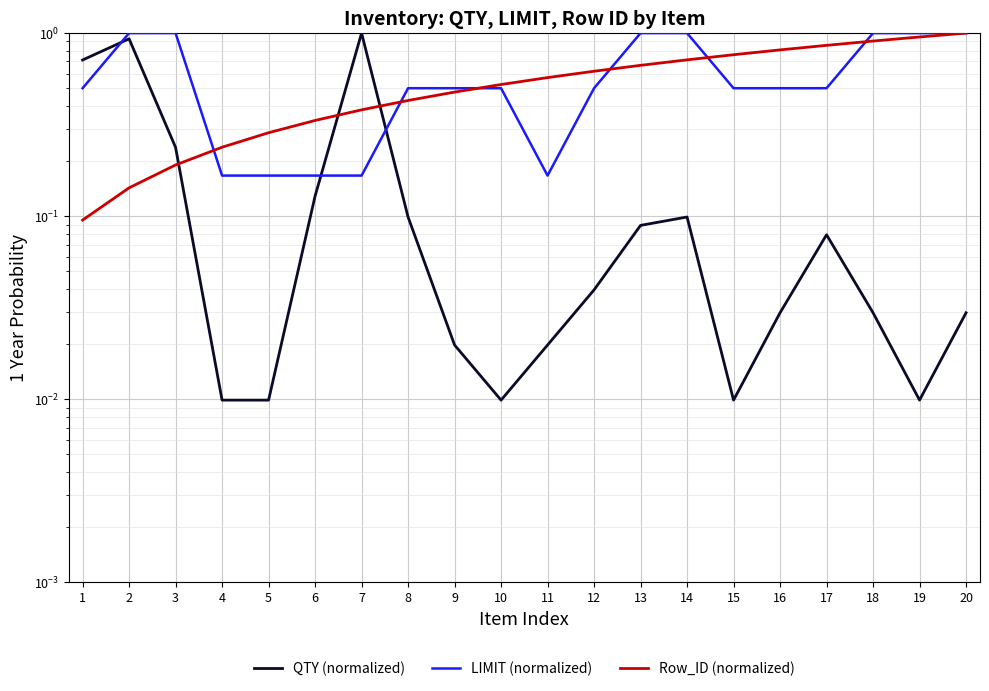

Is this an area chart (filled region under the line)?

No